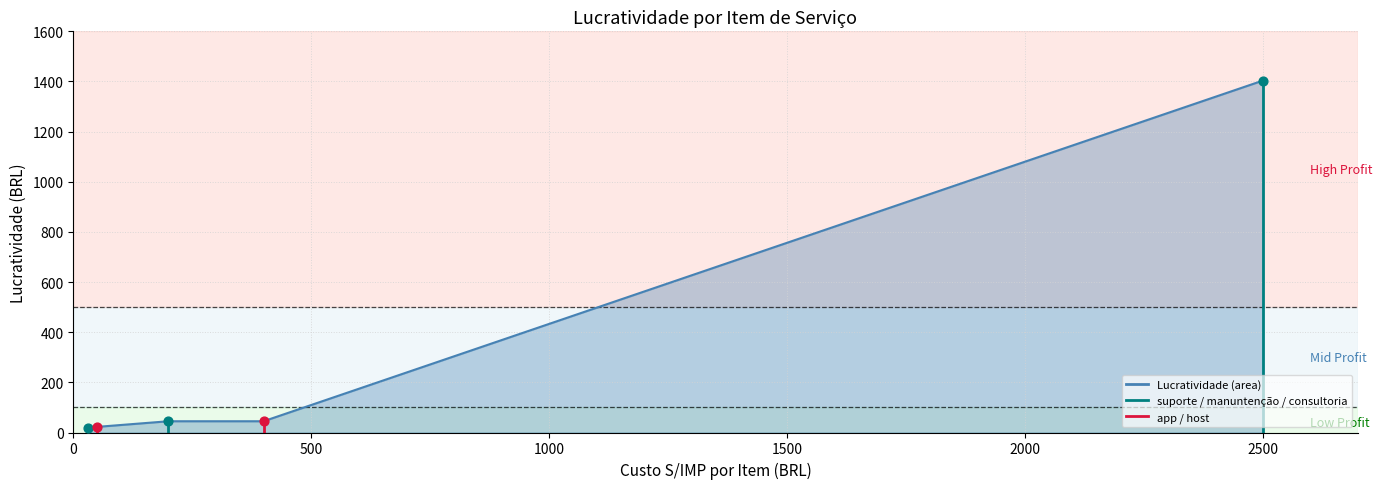

Which series contains the highest Y value?

consultoria